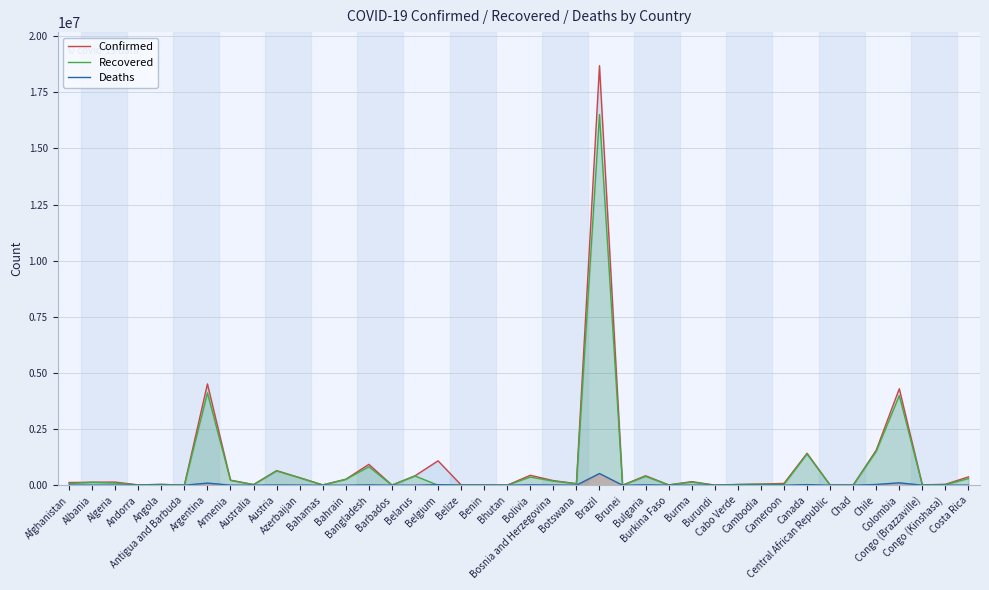

What is the total value across all series at Cabo Verde?

64710